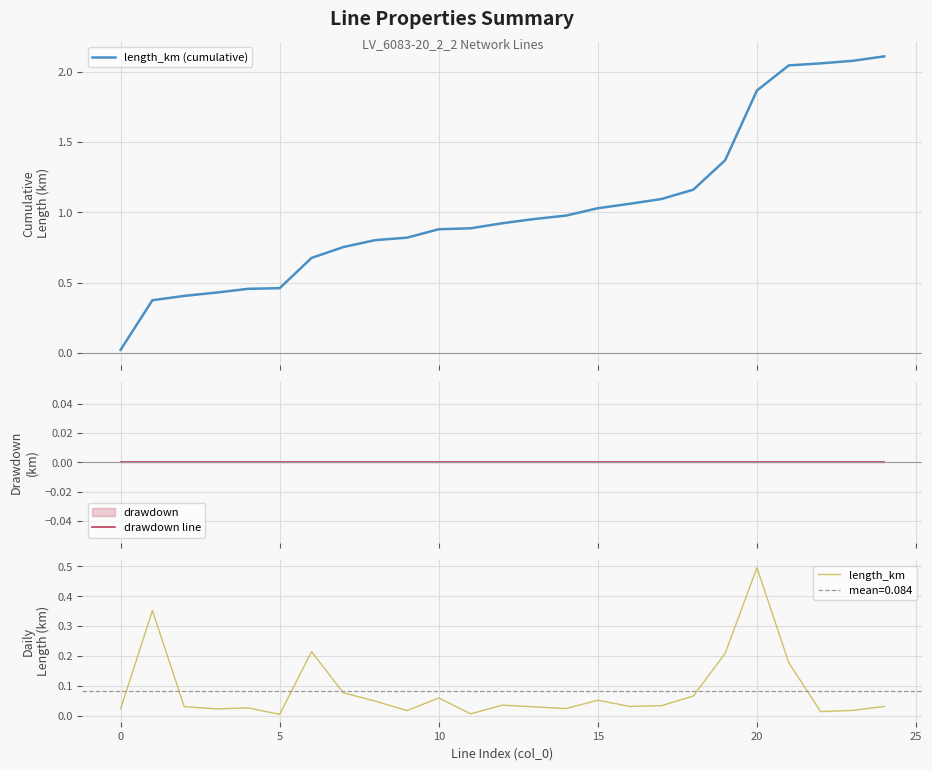

What are all the series names shown in the legend?

length_km (cumulative), drawdown line, length_km